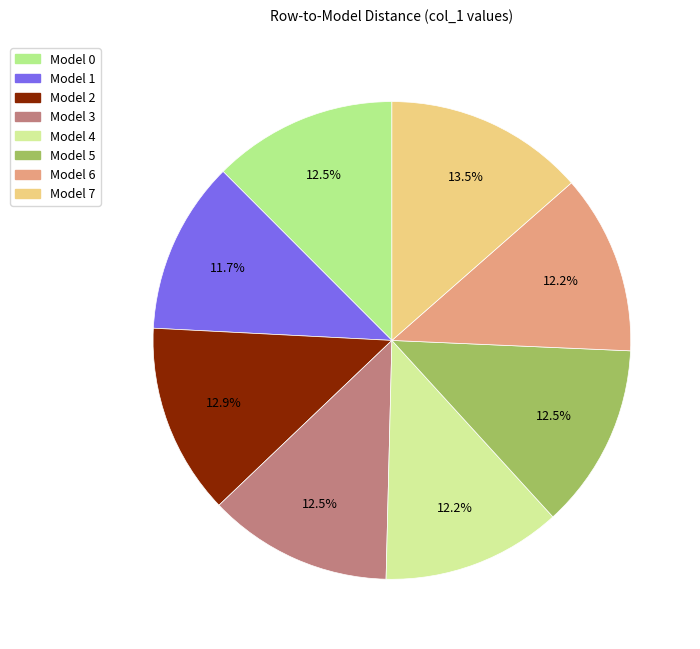

To the nearest percent, what is the difference between the largest and smallest slice percentages?

2%